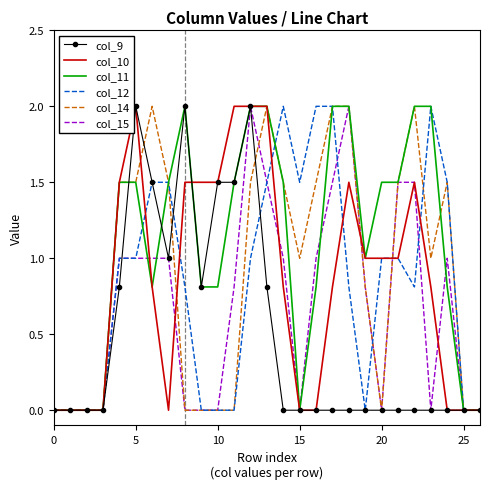

What is the highest value of the col_10 series?

2.0